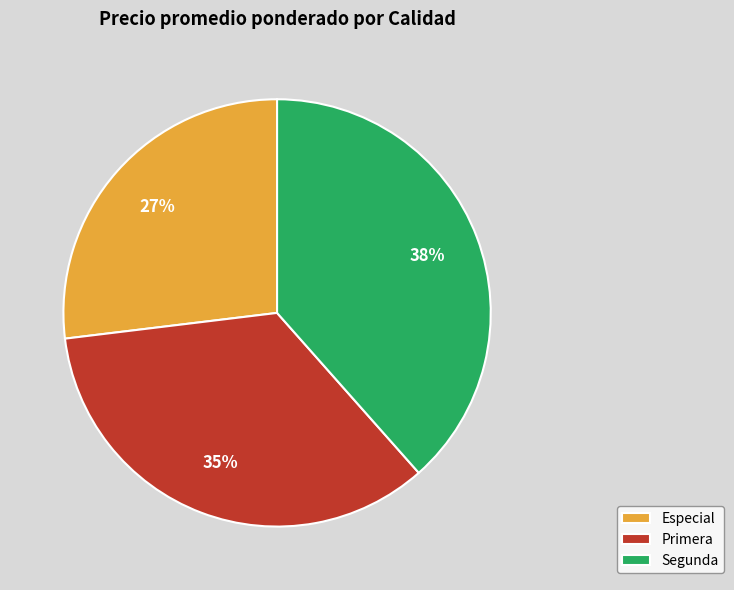

Which slice is the smallest?

Especial